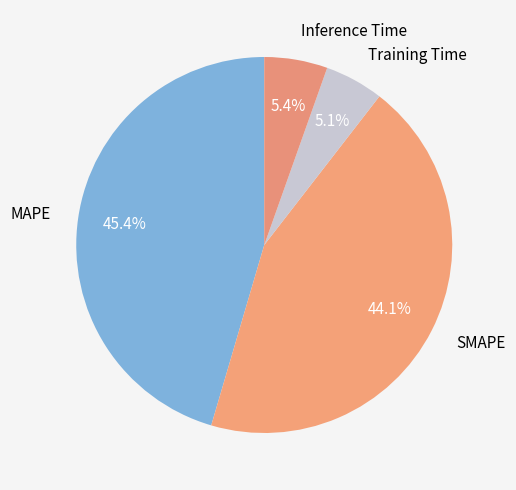

Is there a majority slice in this chart?

No